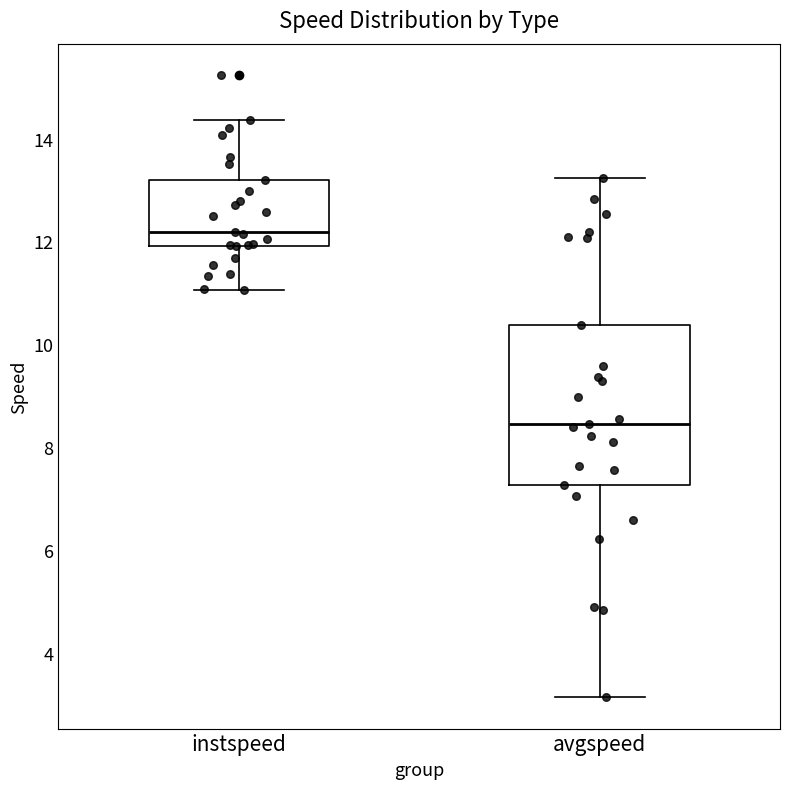

Reading left to right, read every box against the y-axis: the position of its median line, the range the box covers, and the ends of its whiskers. The values are not printed on the chart, so give them approximately, as read against the axis.

instspeed: median 12.2, box 12.0 to 13.2, whiskers 11.0 to 14.4
avgspeed: median 8.4, box 7.2 to 10.4, whiskers 3.2 to 13.2